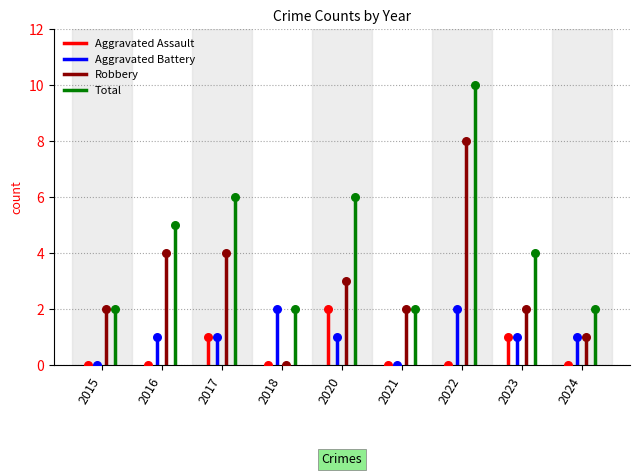

What are all the series names shown in the legend?

Aggravated Assault, Aggravated Battery, Robbery, Total